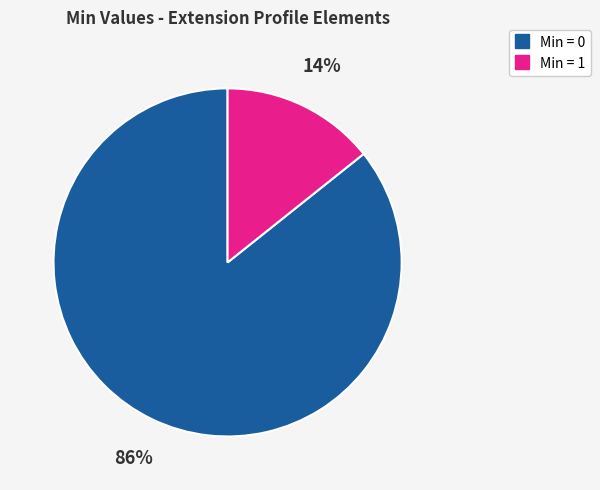

Is there a majority slice in this chart?

Yes